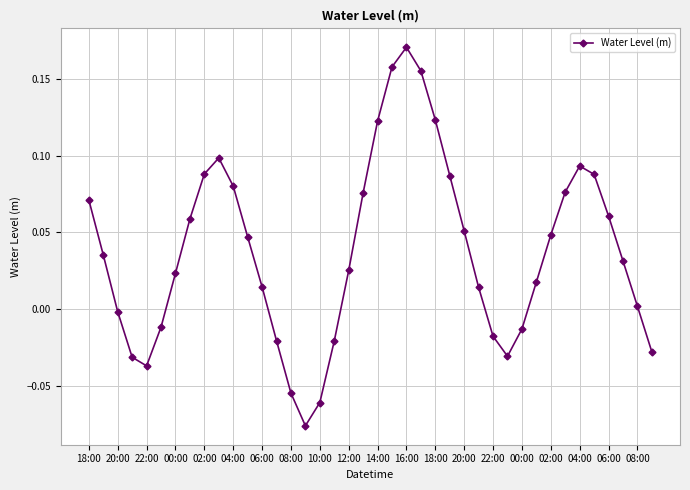

How many points are lower than both their immediate neighbors (excluding endpoints)?

3